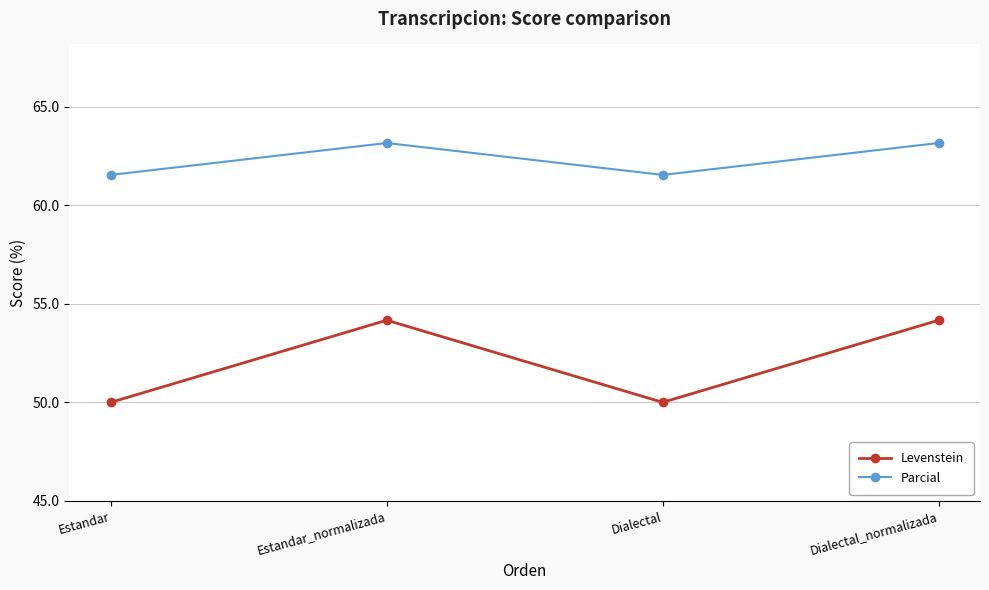

What is the difference between the maximum and minimum values in the Parcial series?

1.6